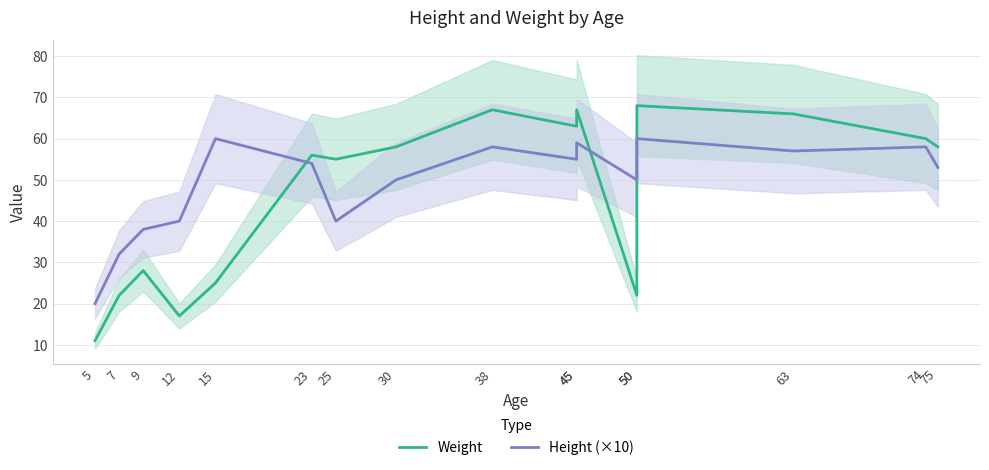

What is the difference between the maximum and minimum values in the Weight series?

57